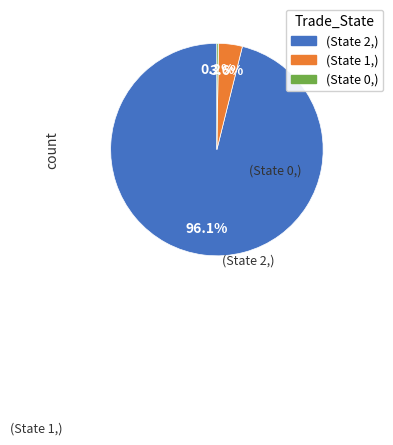

Rank the categories by value from highest to lowest.

2, 1, 0